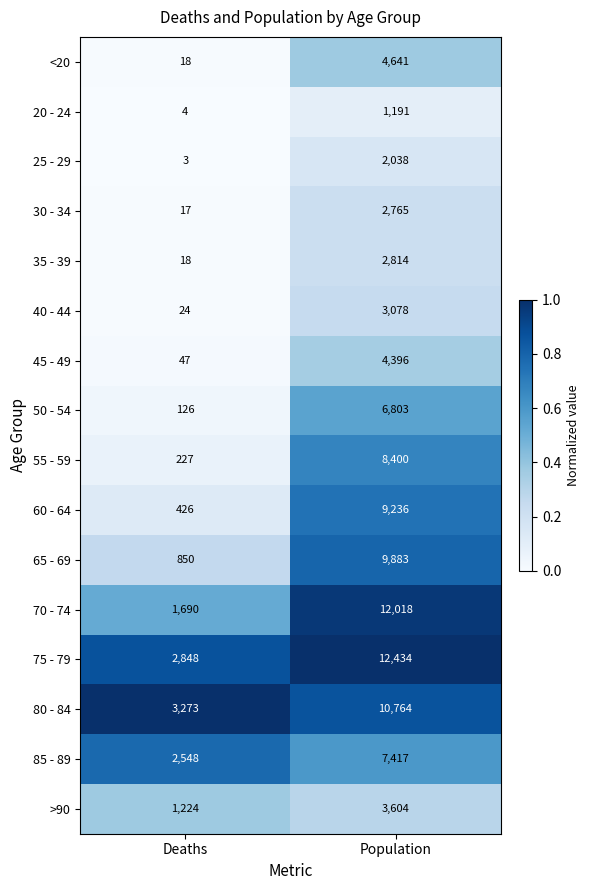

What is the average value of the <20 series?

2330